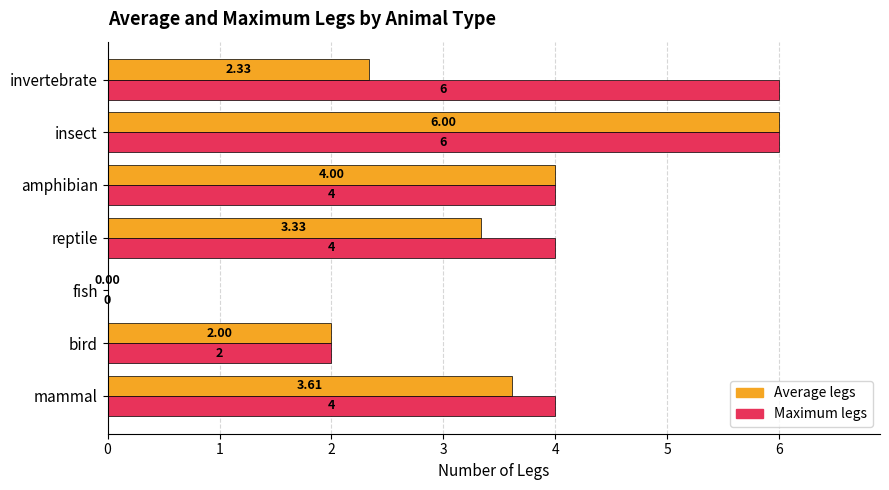

What is the sum of the Maximum legs values at mammal and reptile?

8.0